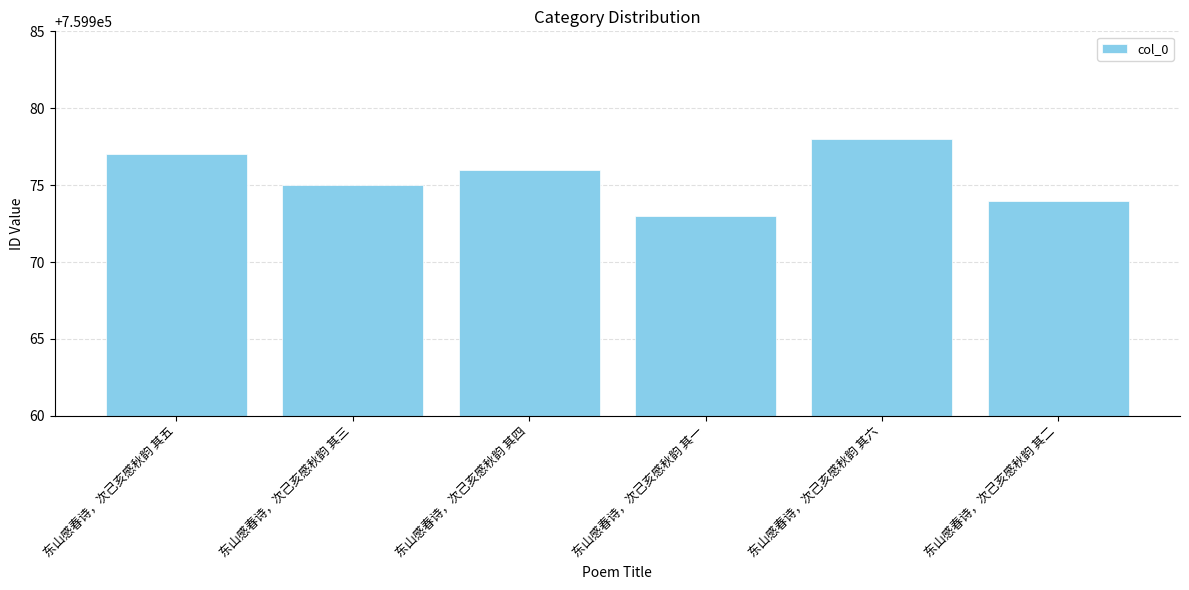

How many series are shown in this chart?

1